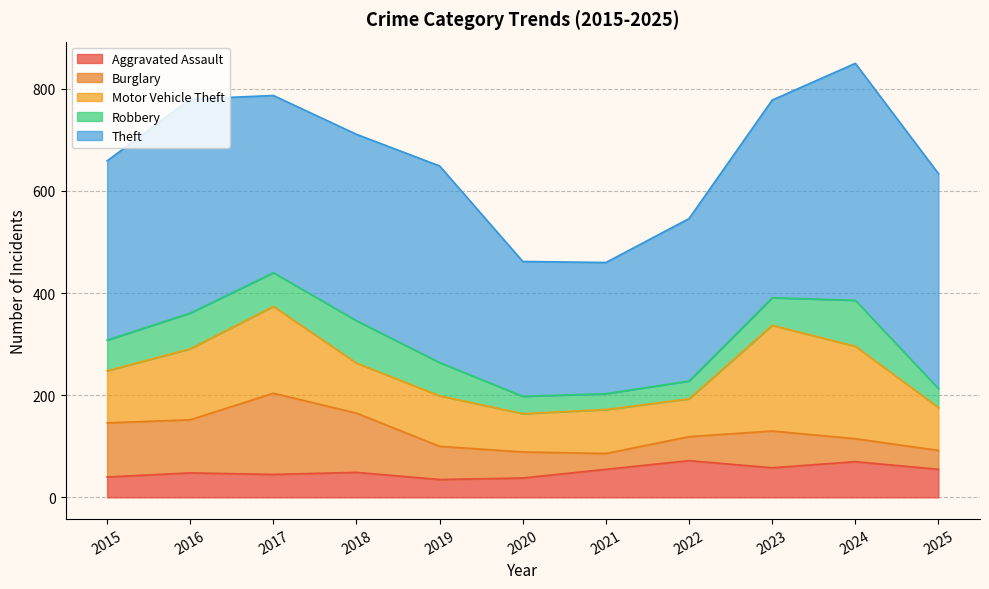

What is the spread (max minus min) of values at 2022?

283